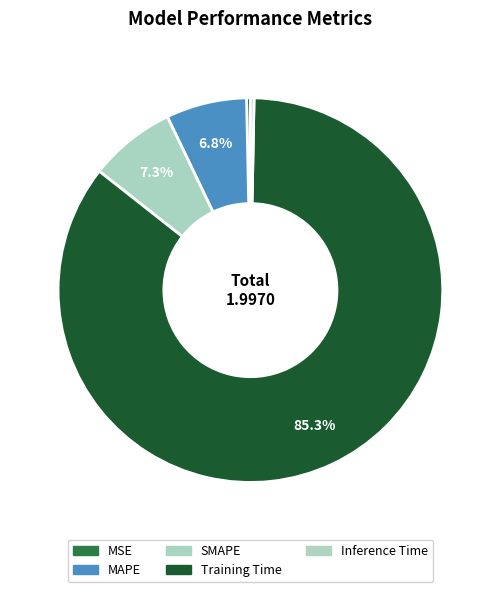

To the nearest percent, what is the average slice percentage?

20%